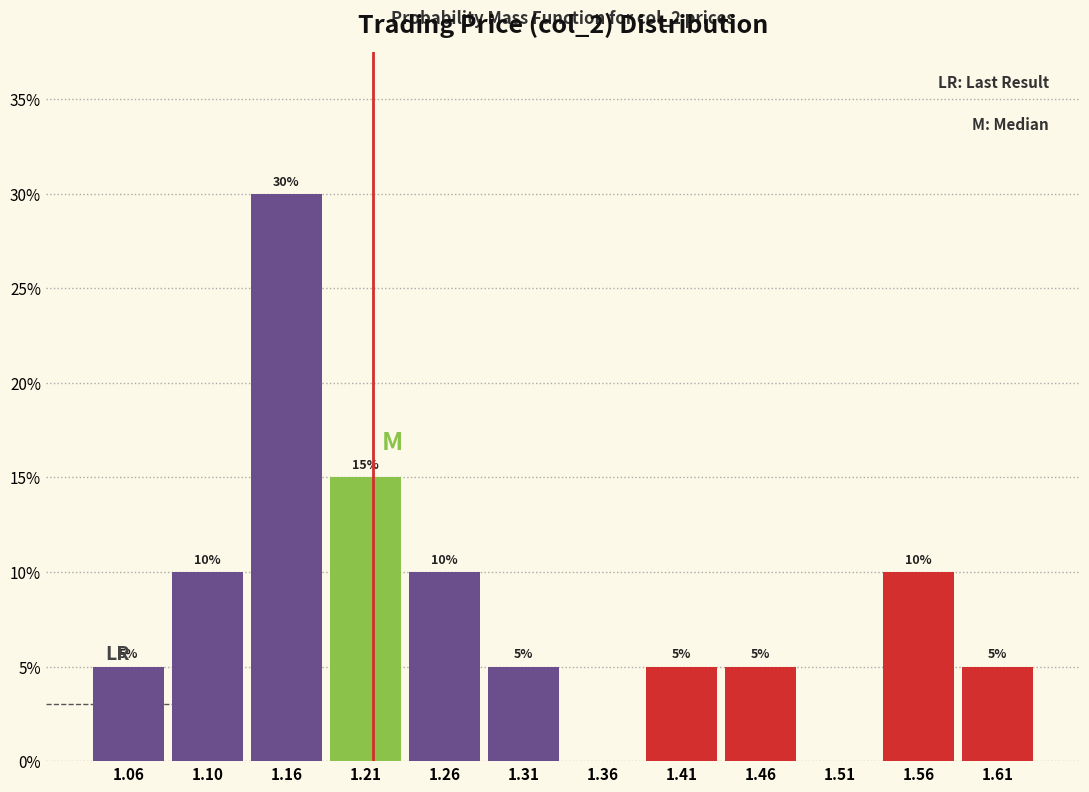

Over which range of the x-axis is the bar tallest?

1.13 to 1.18